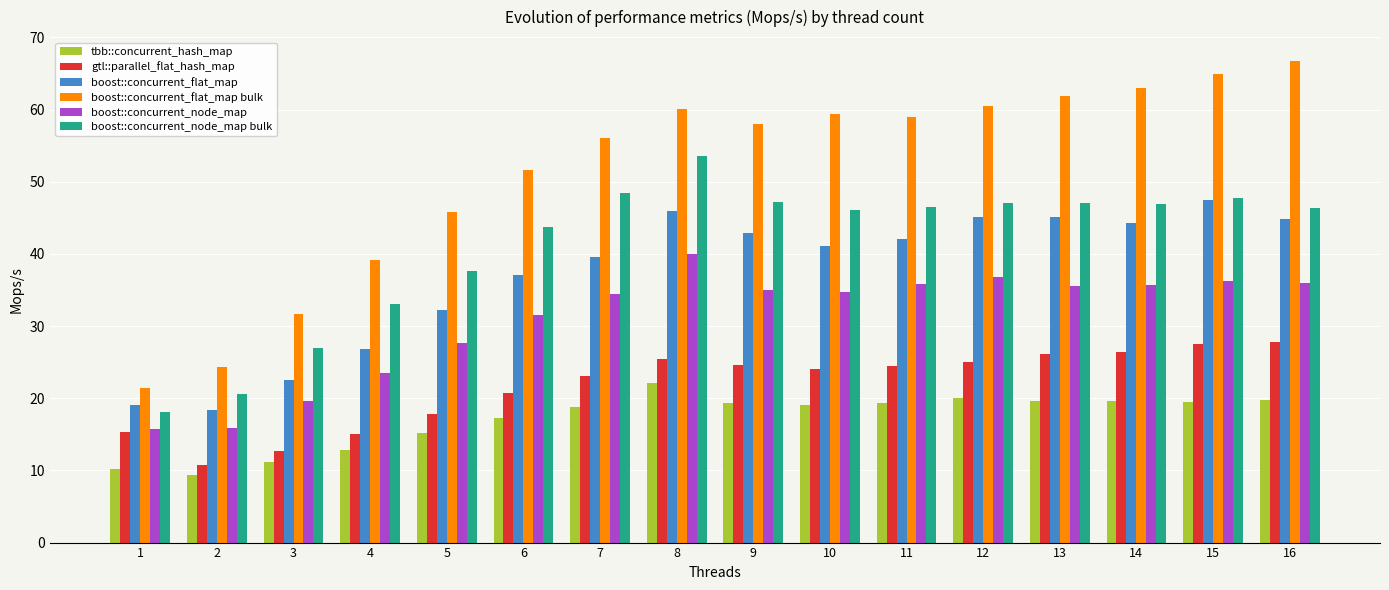

Are the bars horizontal?

No